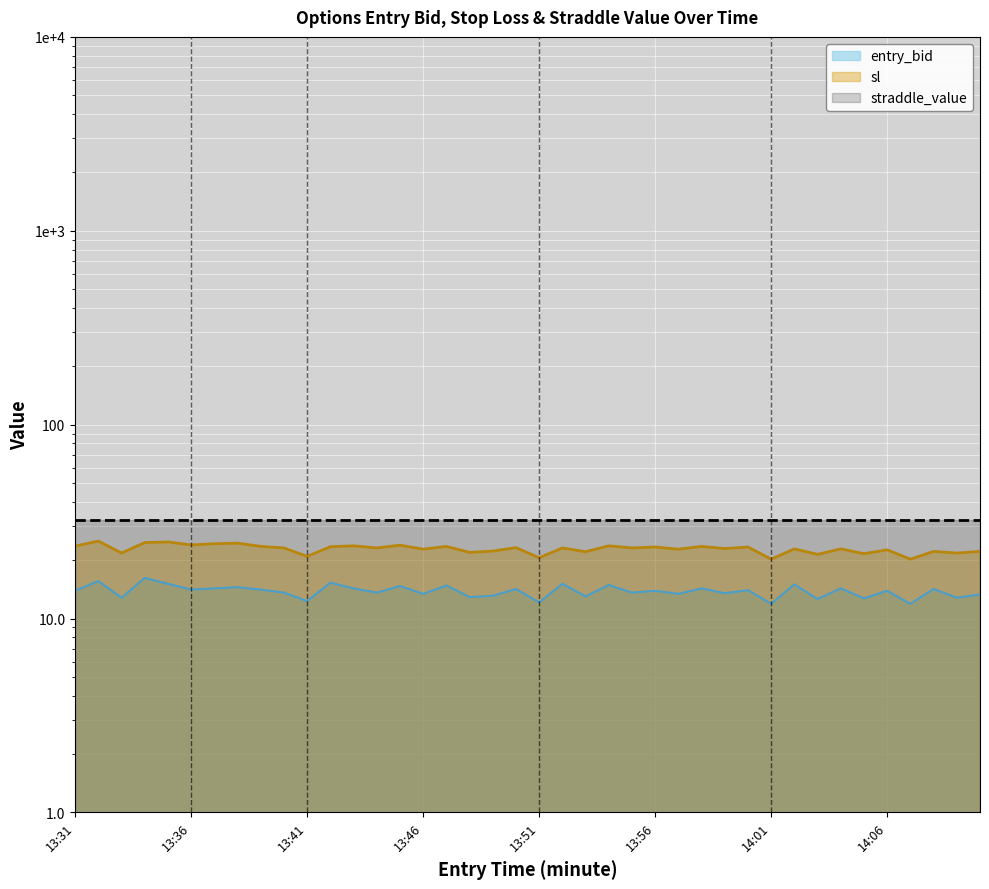

Between 13:46 and 13:52, which is larger?

13:52